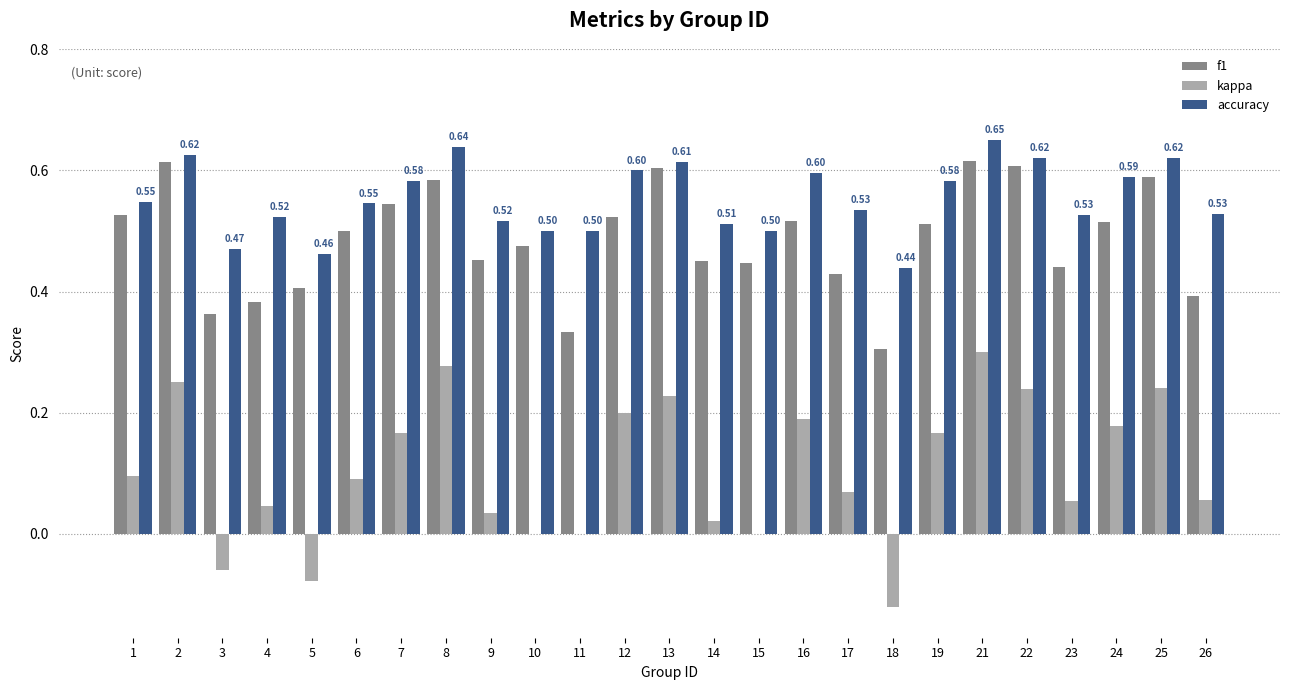

Which series has the largest total across all categories?

accuracy